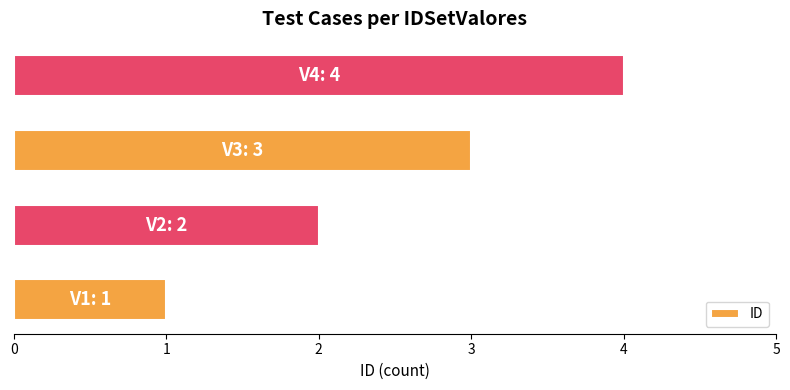

What is the sum of all values?

10